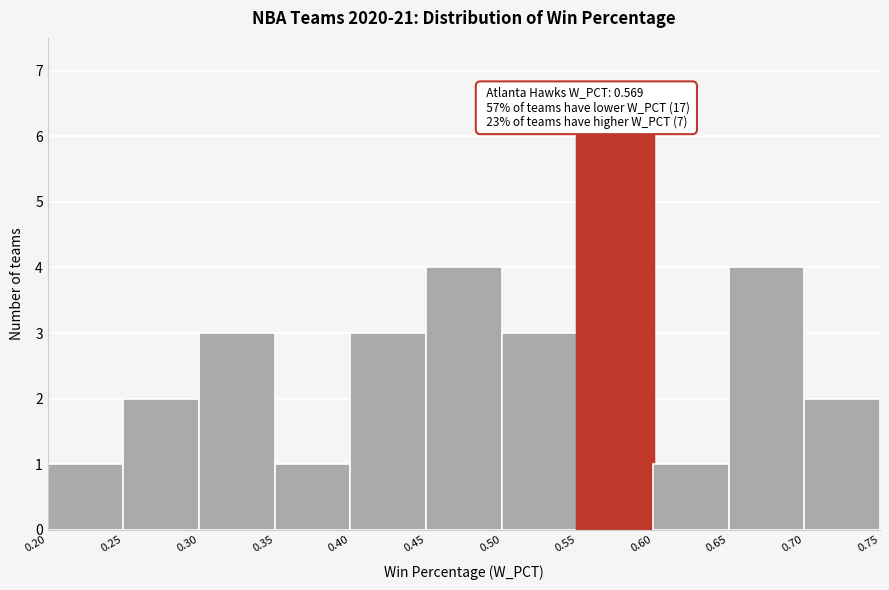

Over which range of the x-axis is the bar tallest?

0.55 to 0.60